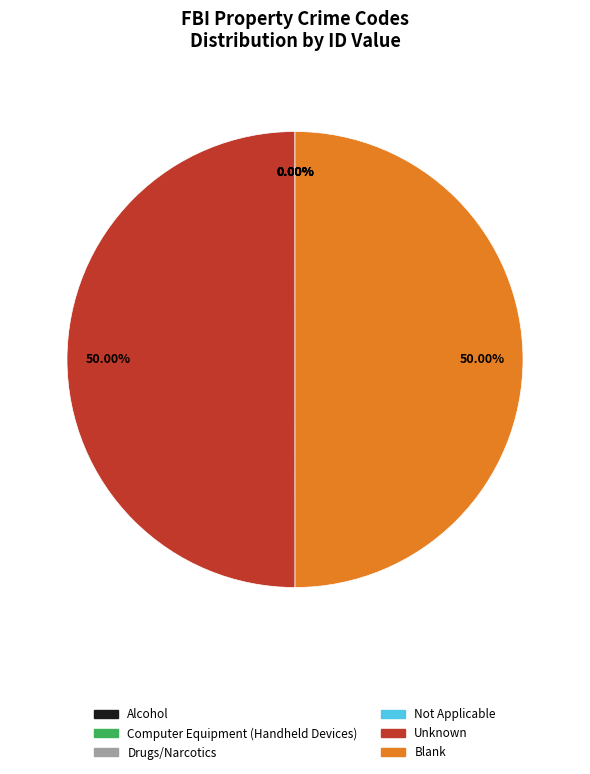

What is the ratio of the value at Blank to the value at Unknown?

1.0